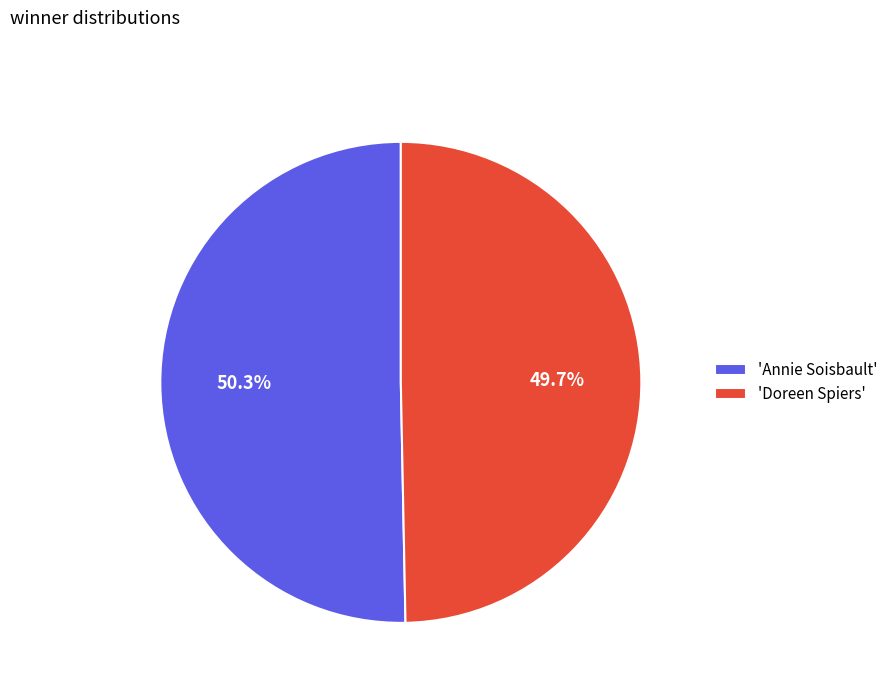

Which category has the smallest portion of the pie?

'Doreen Spiers'